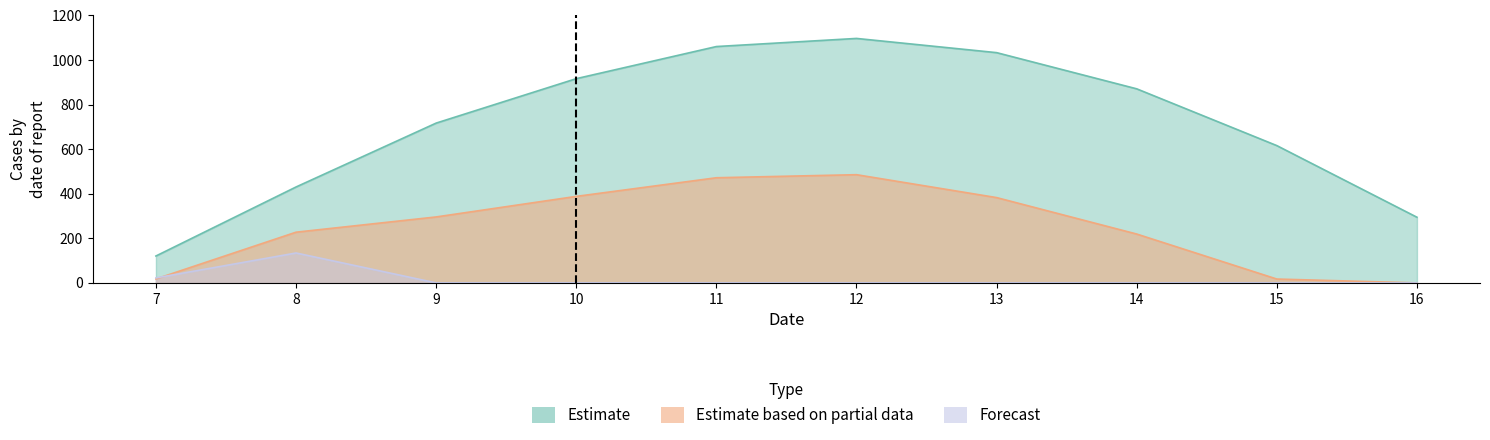

At which category does the chart reach its minimum across all series?

16